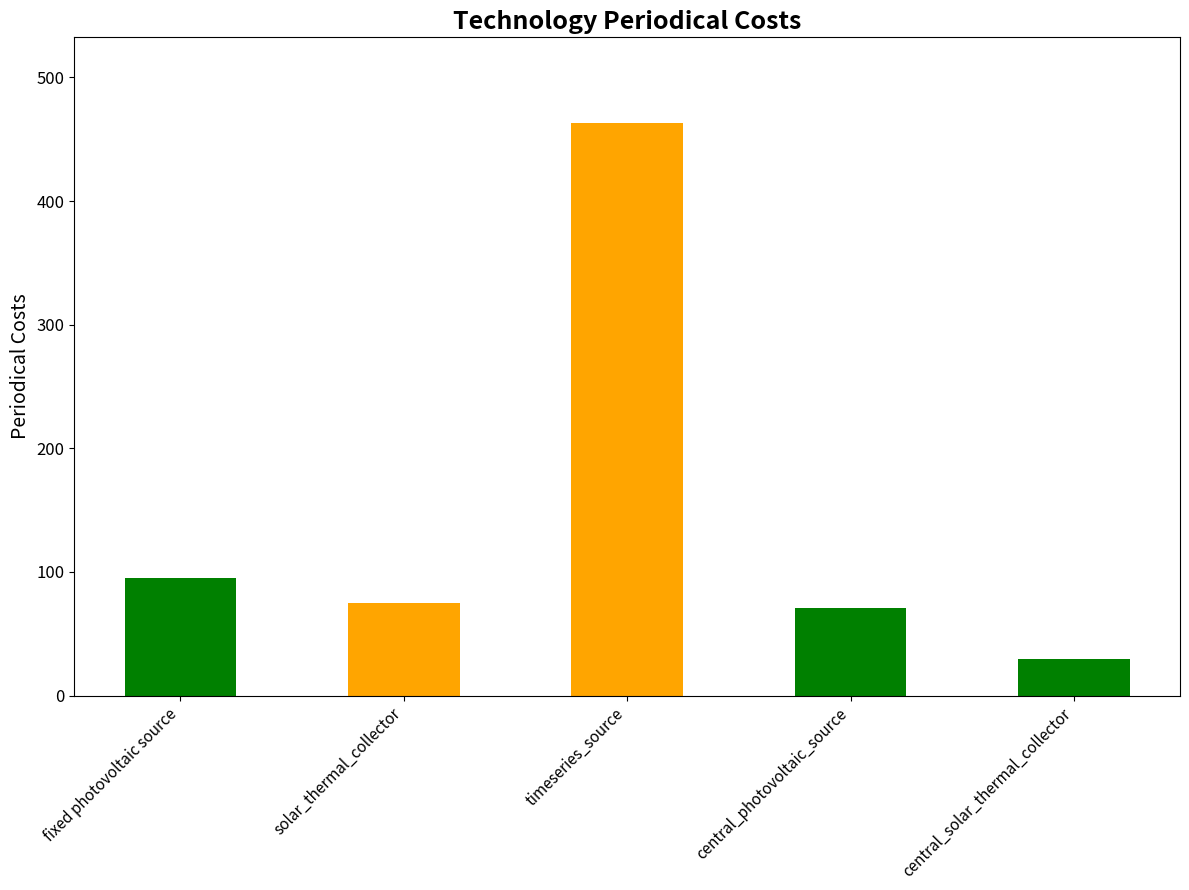

What is the sum of all values?

734